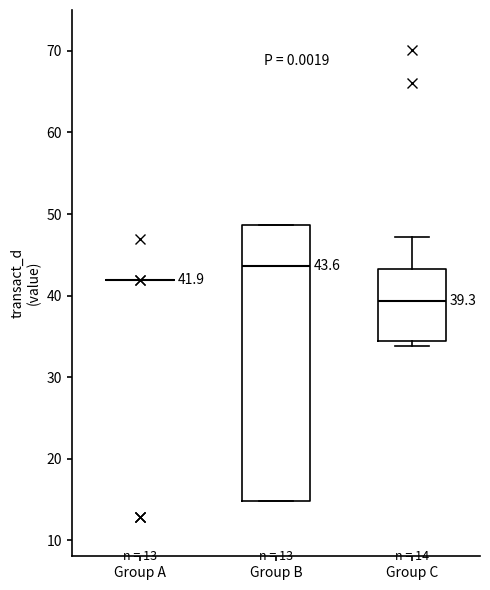

Comparing the boxes themselves (not the whiskers), which one is the tallest?

Group B